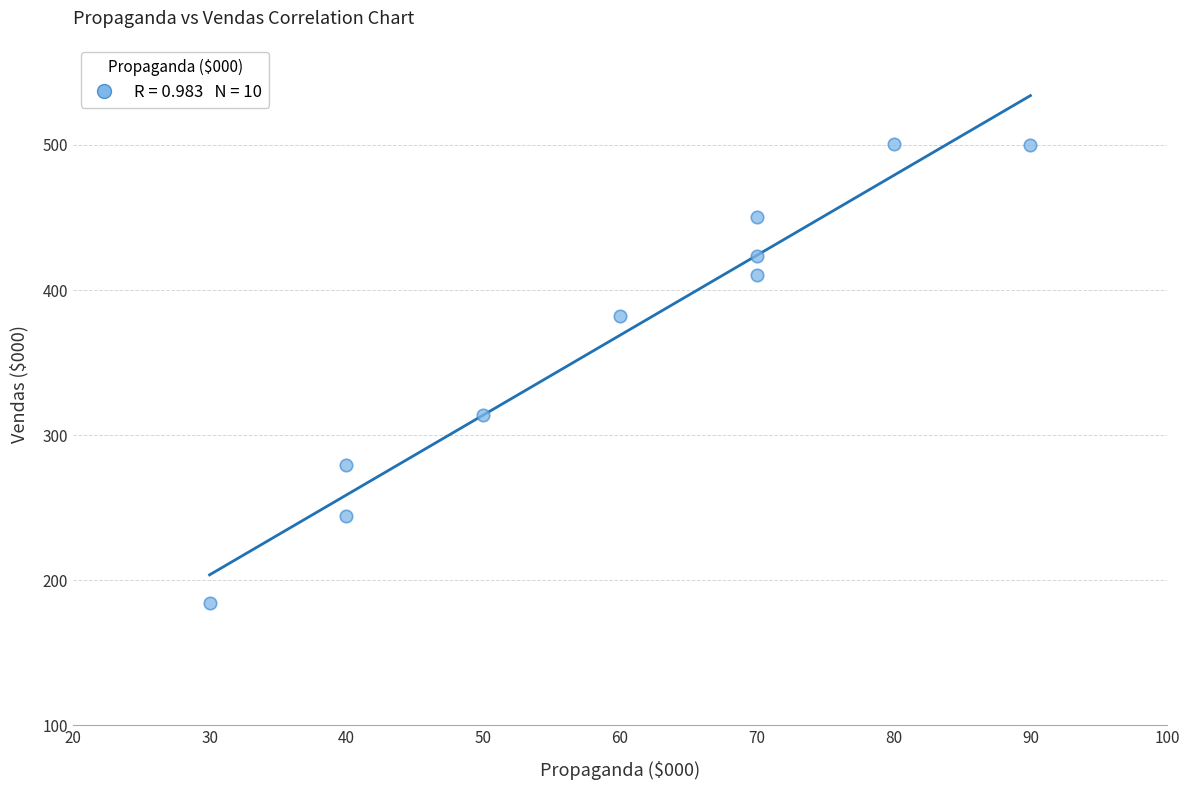

What Y value in the scatter plot is closest to 342?

314.2